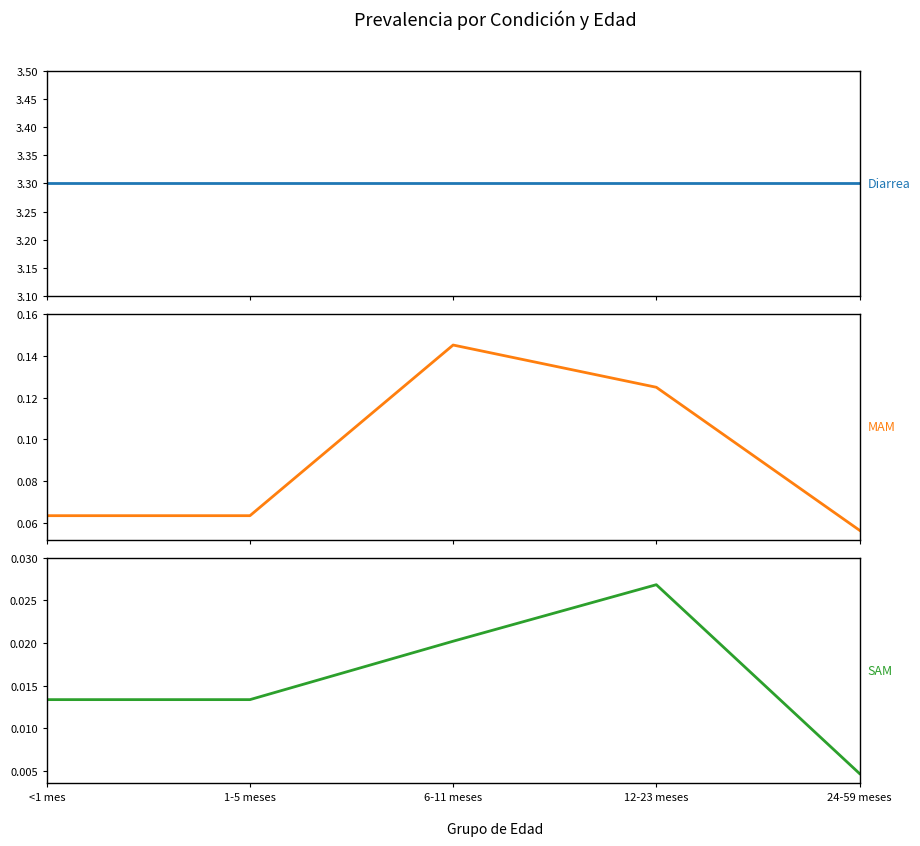

Count the MAM values in the range 0 to 1.

5